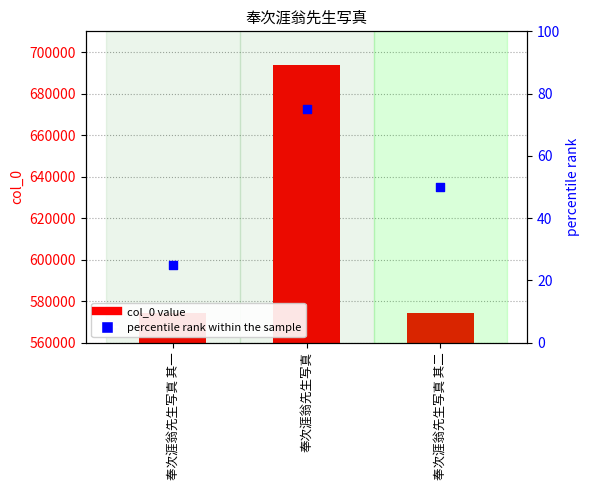

Which series has the widest spread of Y values?

col_0